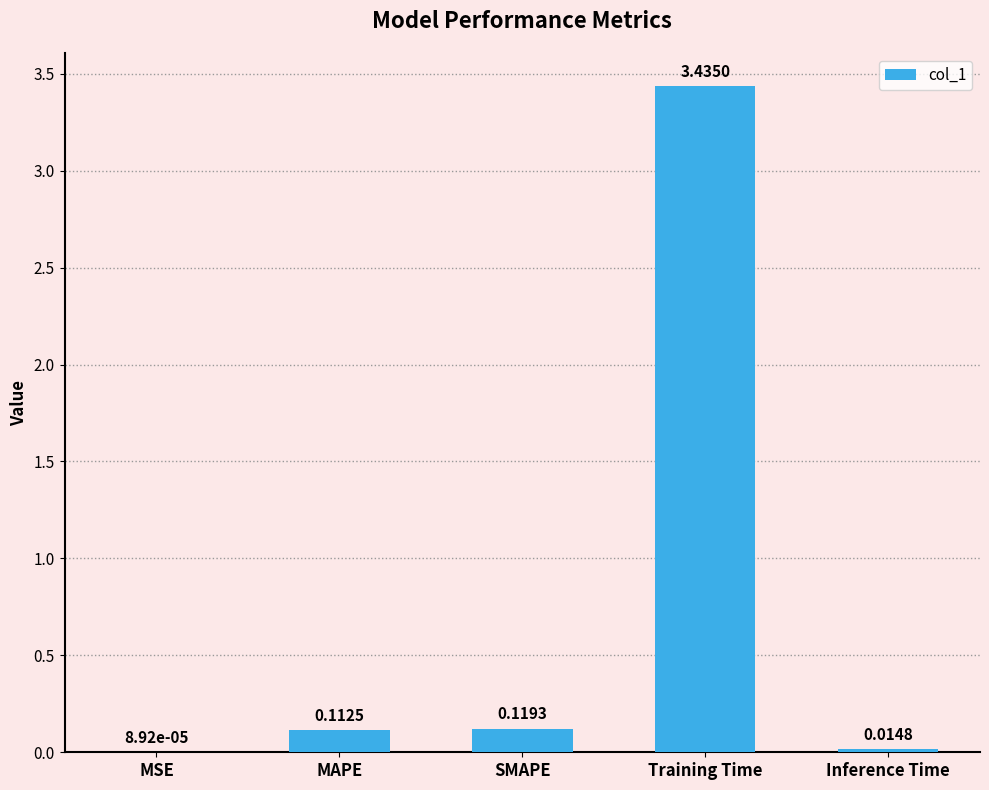

Count the number of categories in the chart.

5